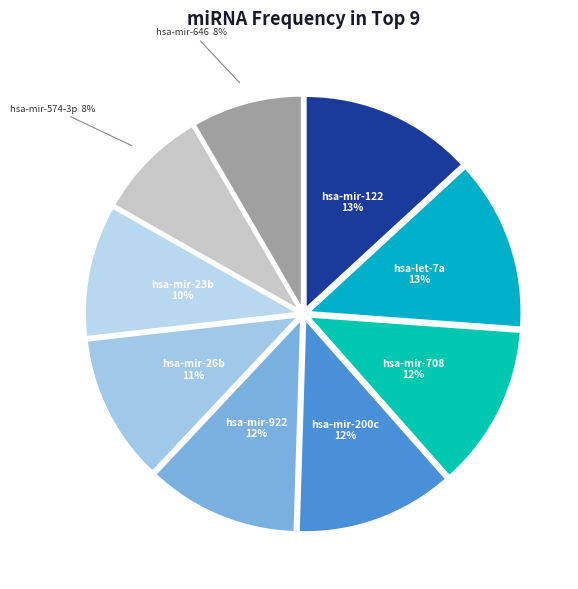

The hsa-mir-646 slice represents 8% of the pie. True or false?

True